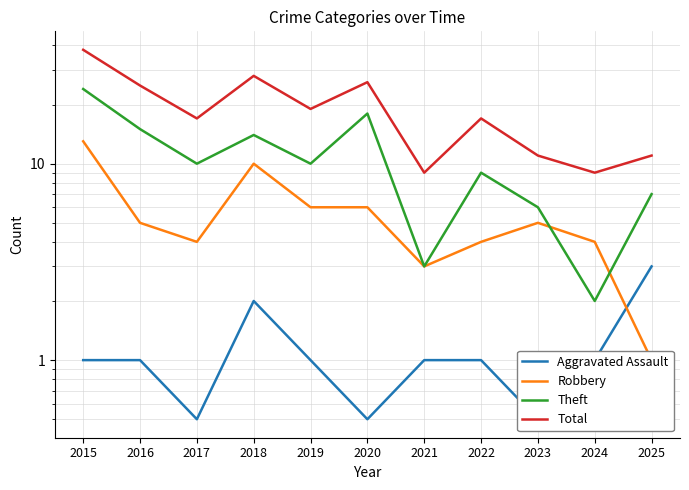

List the labels in order of Aggravated Assault value, smallest first.

2017, 2020, 2023, 2015, 2016, 2019, 2021, 2022, 2024, 2018, 2025